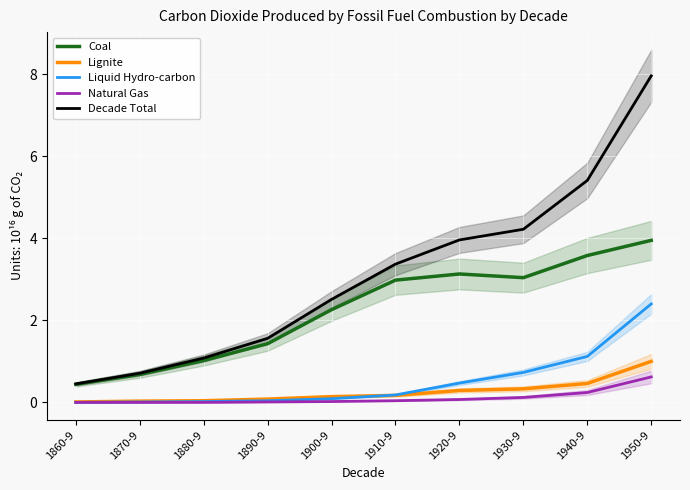

Is it true that Lignite equals 0.0 at 1880-9?

True